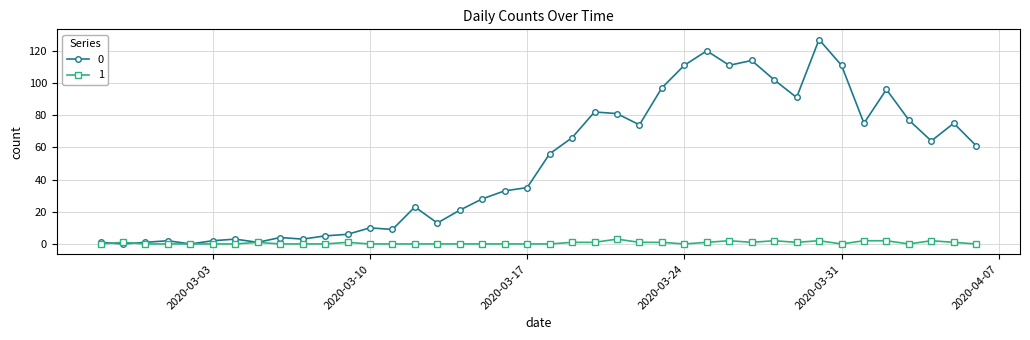

What is the value of the 0 point at the 37th from the left?

77